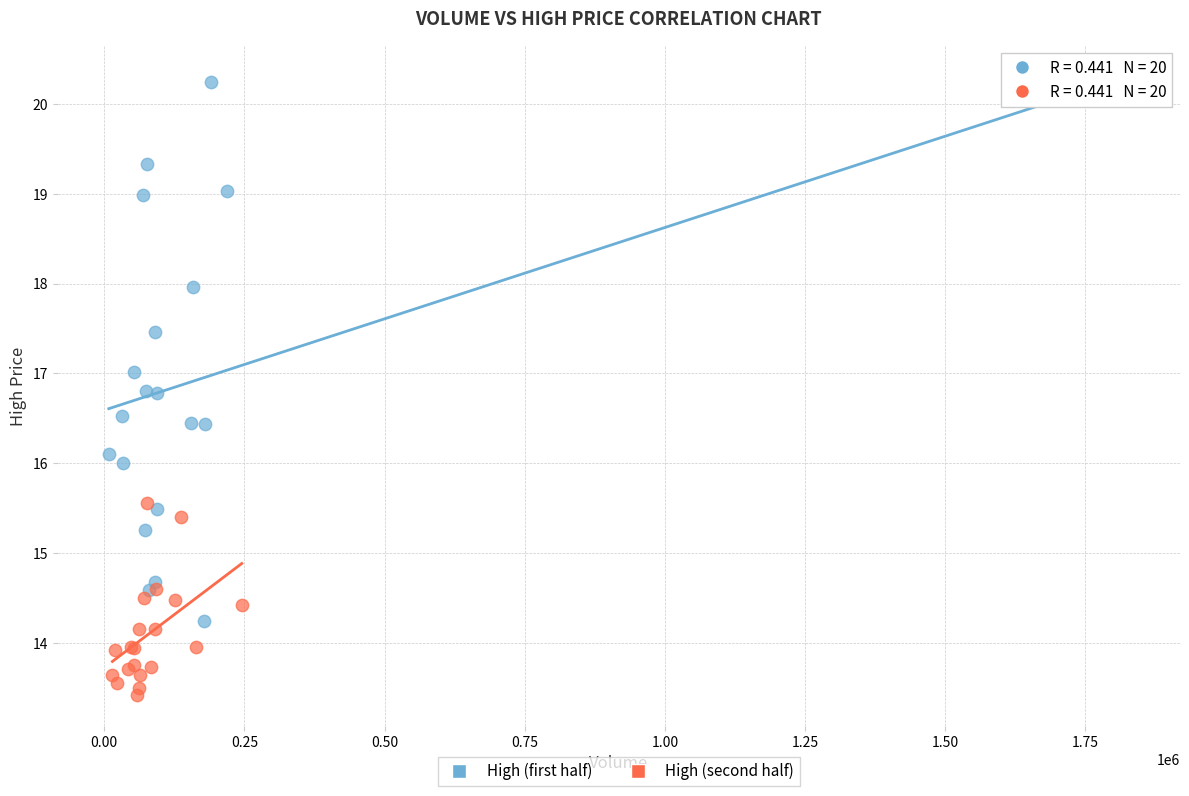

Which series reaches the minimum Y coordinate?

High (second half)